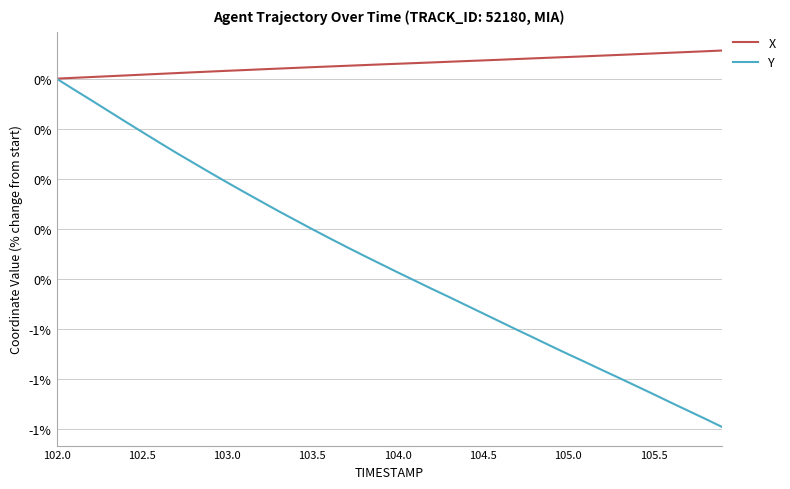

List the series in order of their peak value, highest first.

X, Y